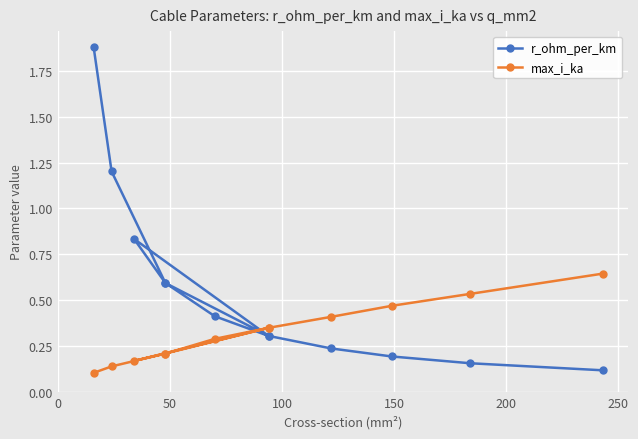

Is this an area chart (filled region under the line)?

No